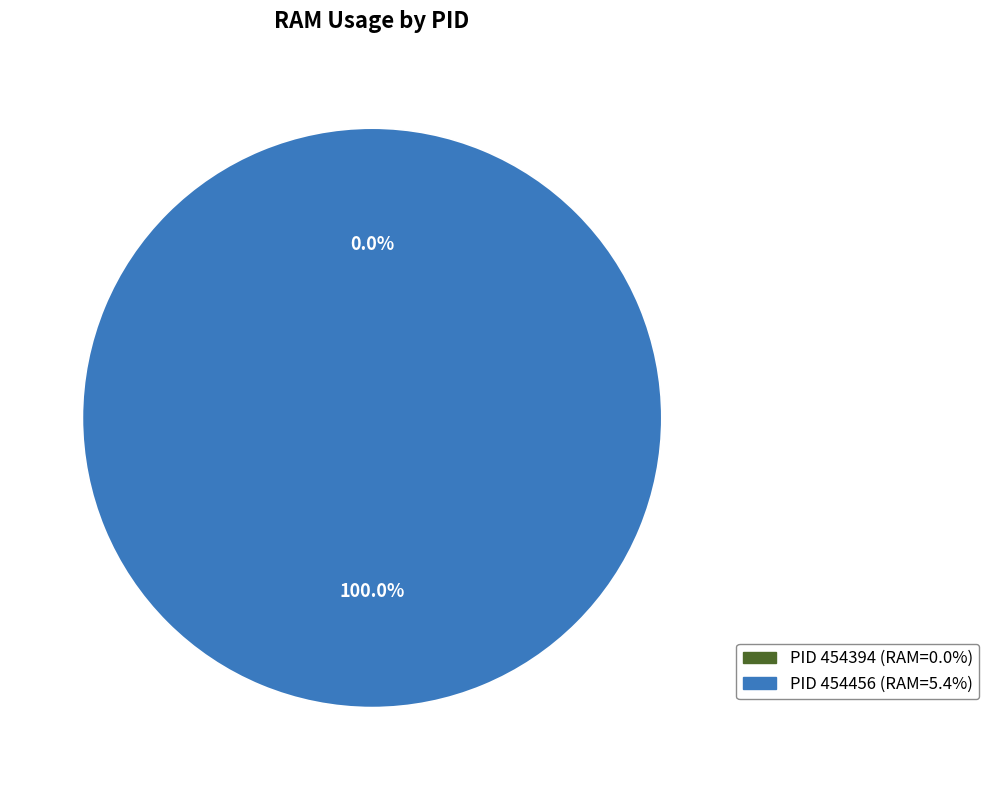

Which category accounts for the majority?

454456